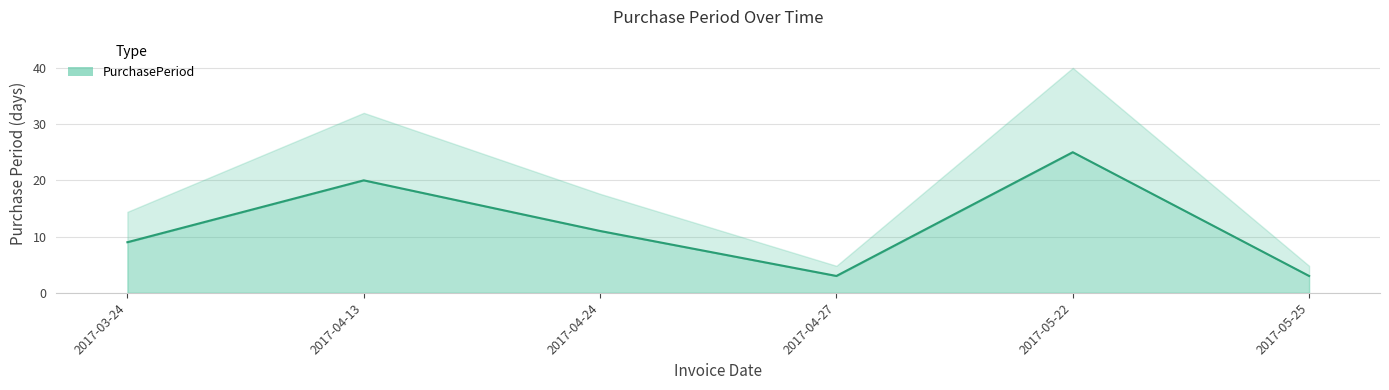

Reading left to right, what are all the values shown in this chart?

2017-03-24=9	2017-04-13=20	2017-04-24=11	2017-04-27=3	2017-05-22=25	2017-05-25=3